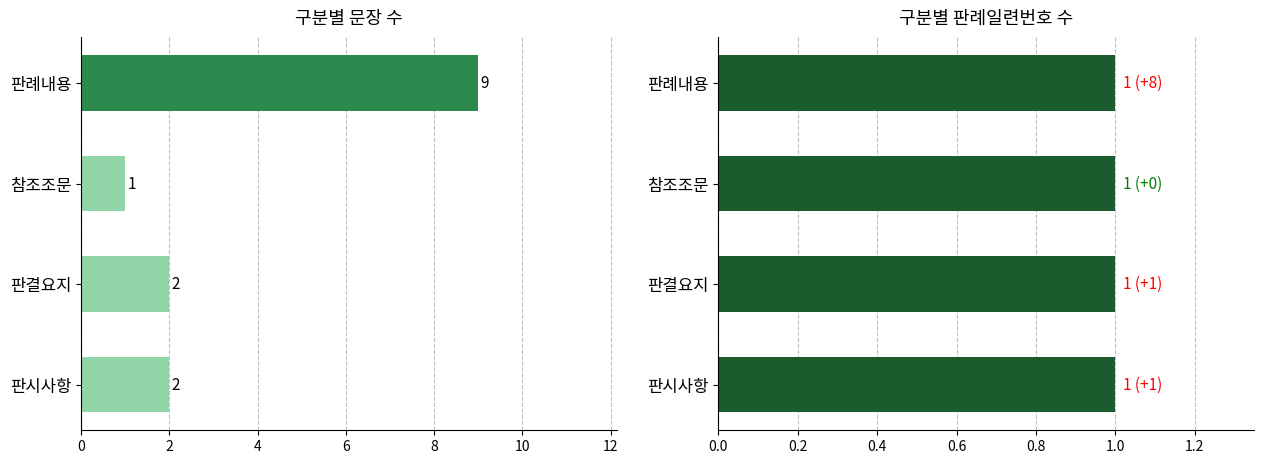

Which has a higher value, 판례내용 or 참조조문?

판례내용